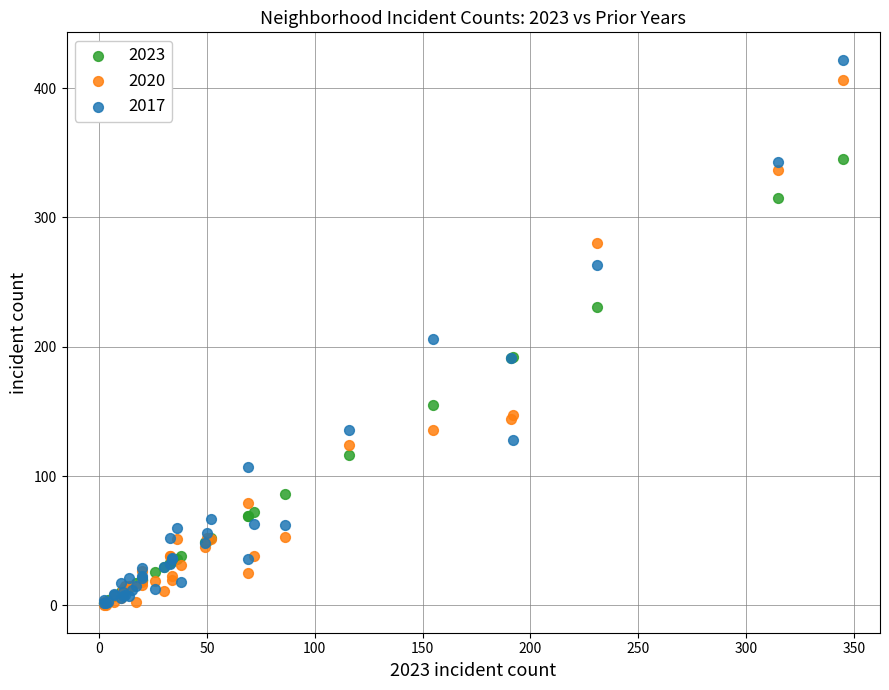

Which series contains the highest Y value?

2017